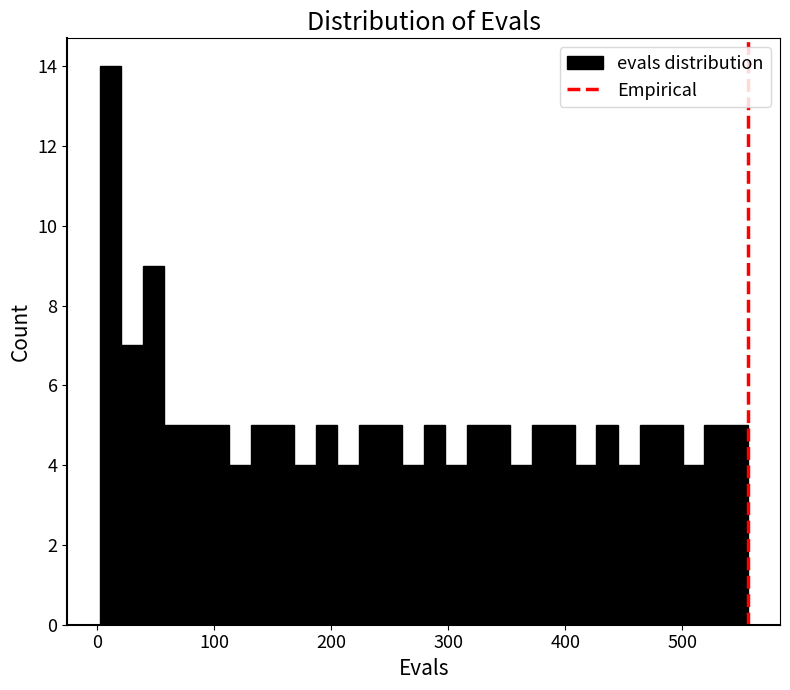

Read against the x-axis, roughly where is the centre of the tallest bar?

10